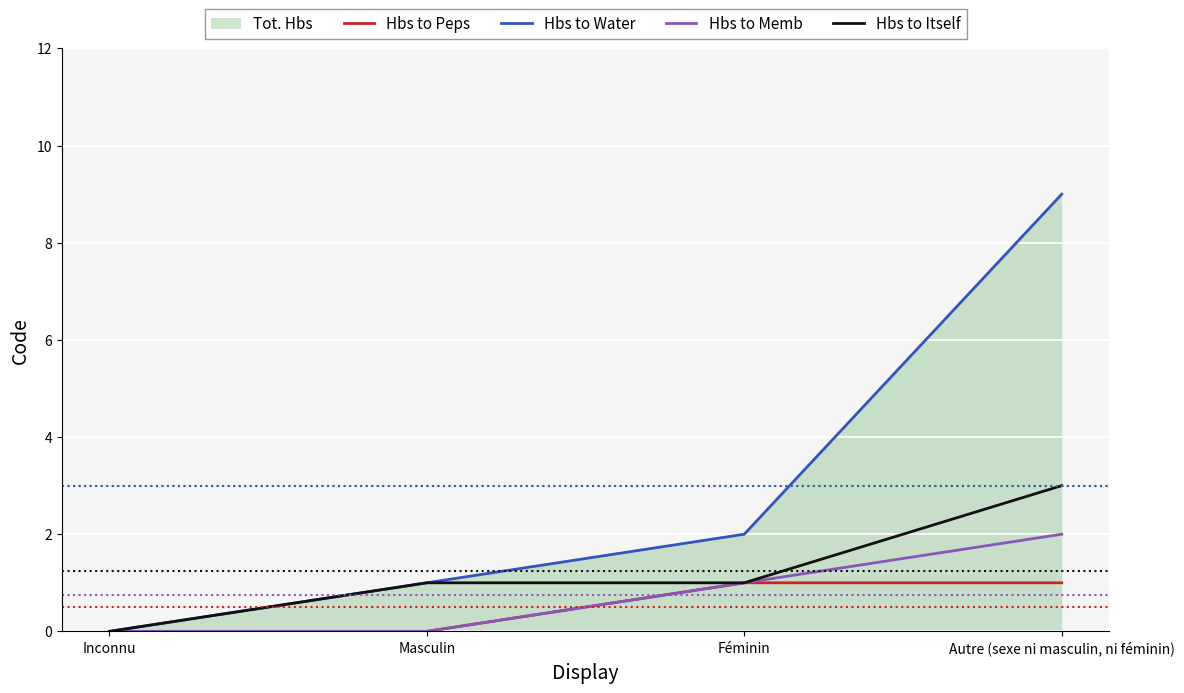

Does the chart display data point markers on the line(s)?

No